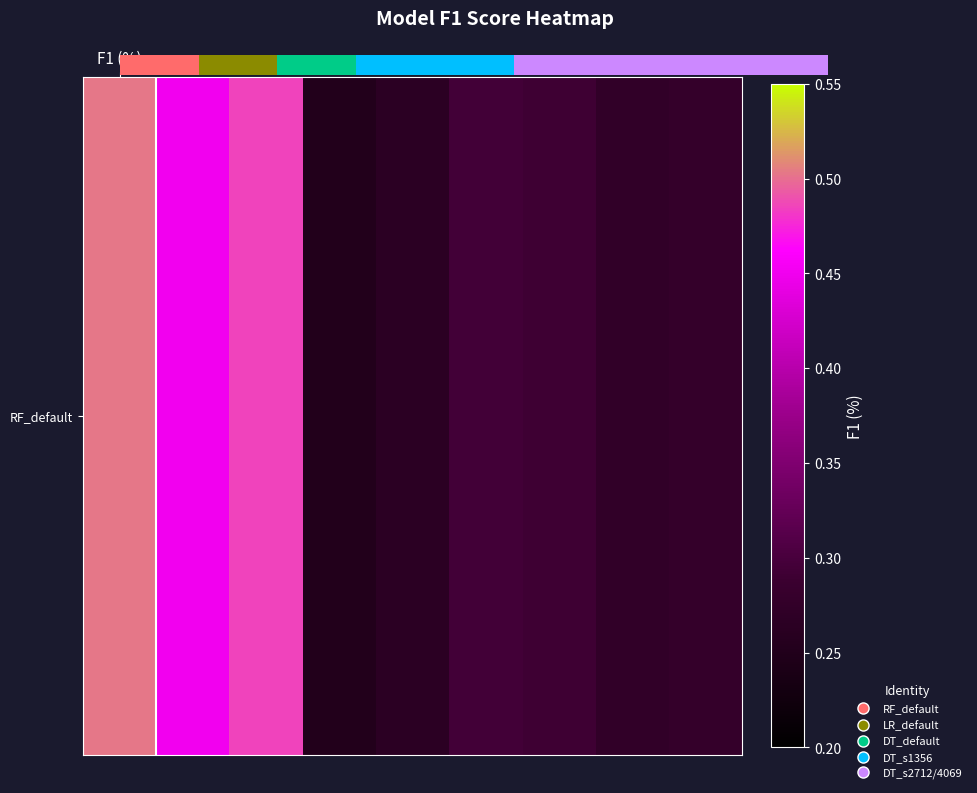

Which label corresponds to the smallest value in the chart?

3